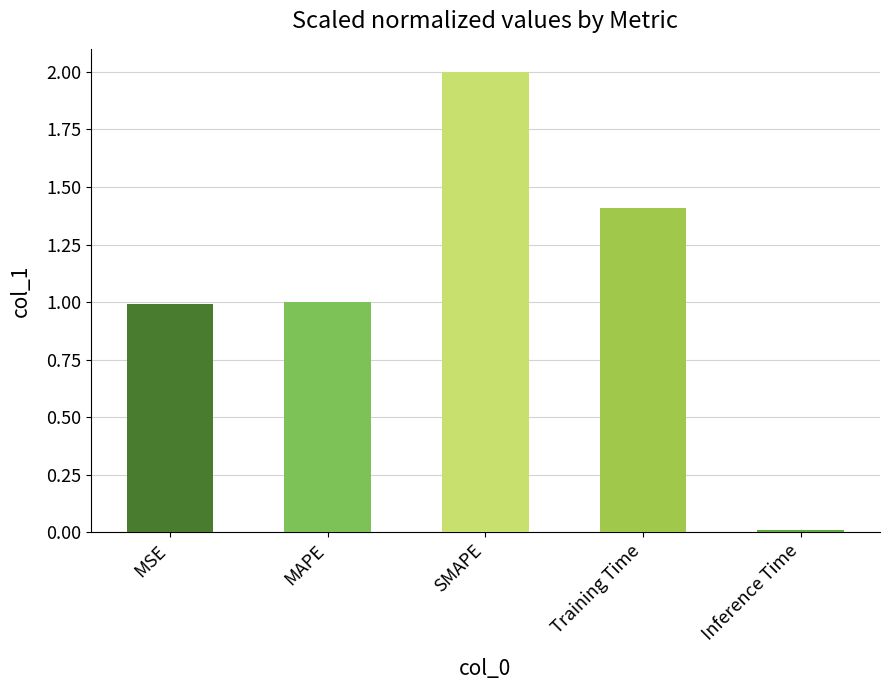

The chart shows a value of 3.5 at SMAPE. True or false?

False